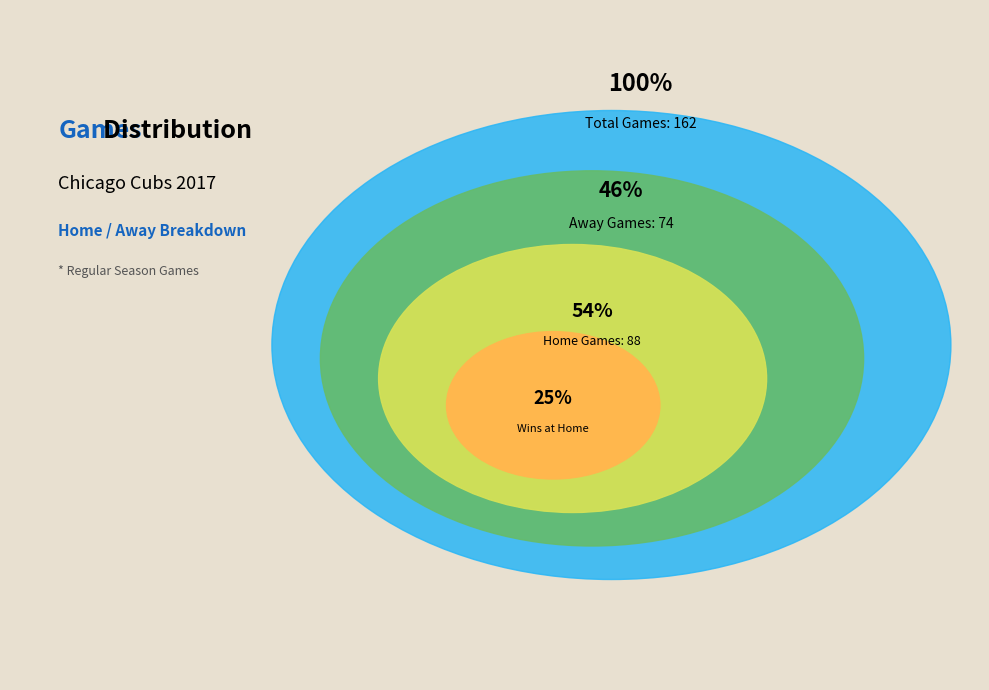

Is it true that Away is 46% of the pie?

True